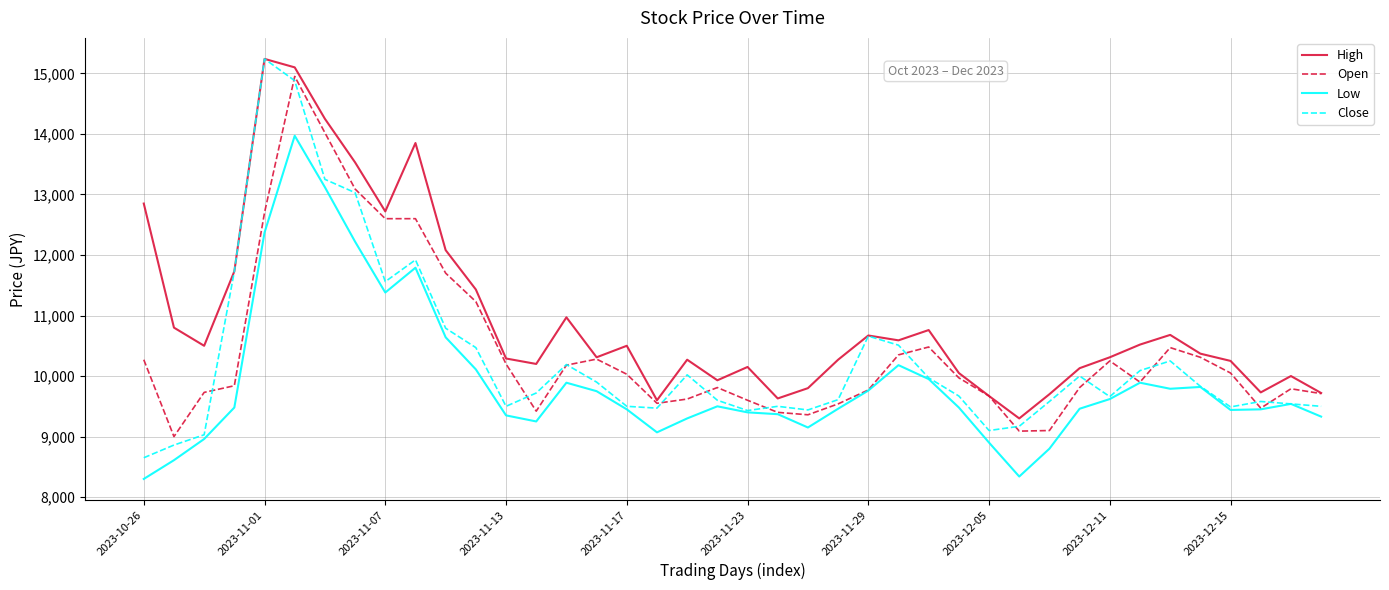

Which series has the largest total across all categories?

High